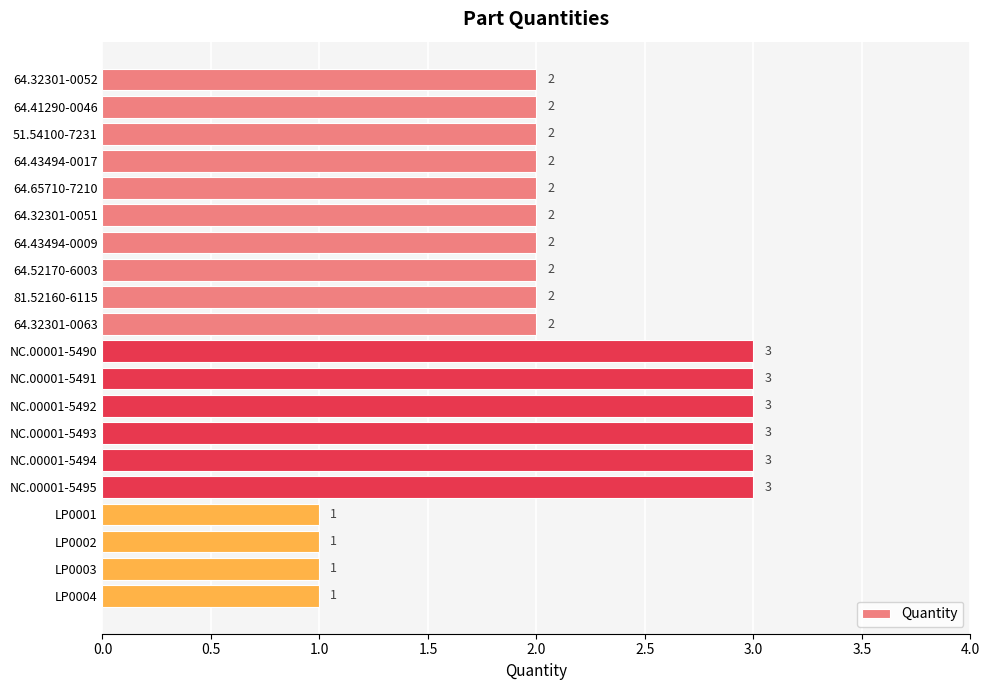

Reading bottom to top, extract all data points from this chart.

1	1	1	1	3	3	3	3	3	3	2	2	2	2	2	2	2	2	2	2